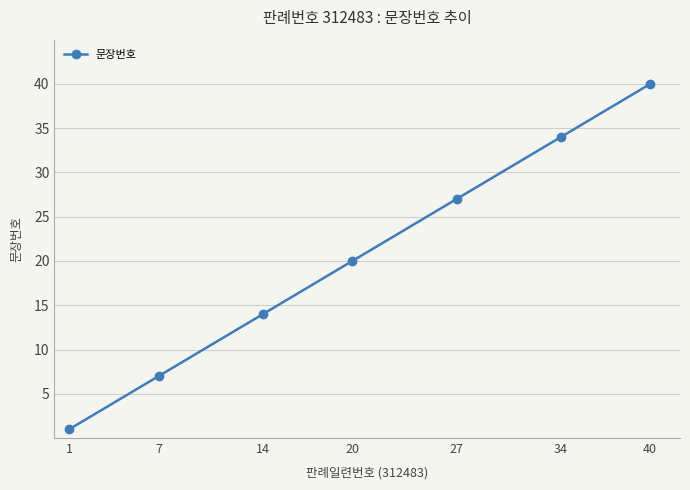

The chart shows a value of 27 at 27. True or false?

True